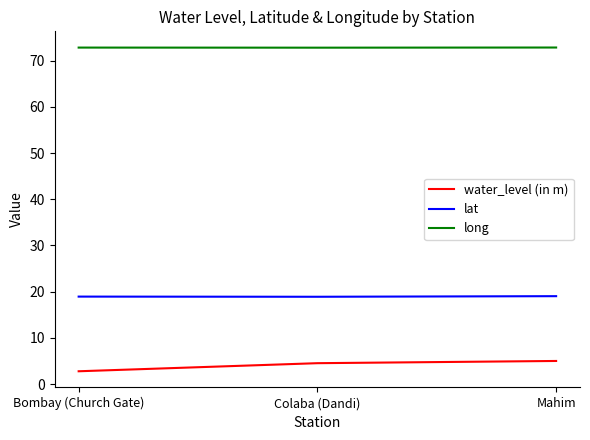

Is it true that long equals 72.8 at Colaba (Dandi)?

True